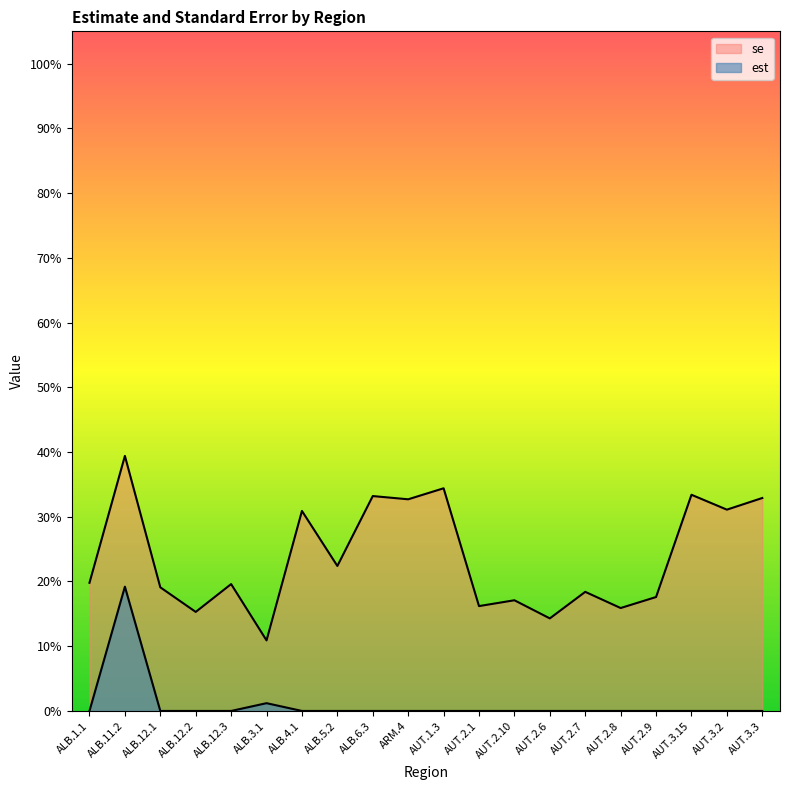

True or false: se and est intersect in this chart.

False